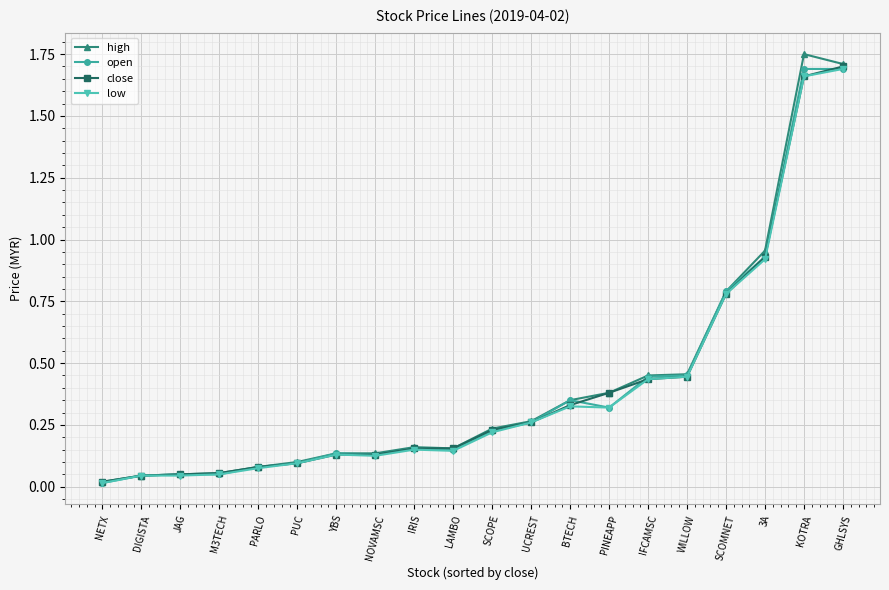

Is the value of high at WILLOW greater than the value of open at JAG?

Yes